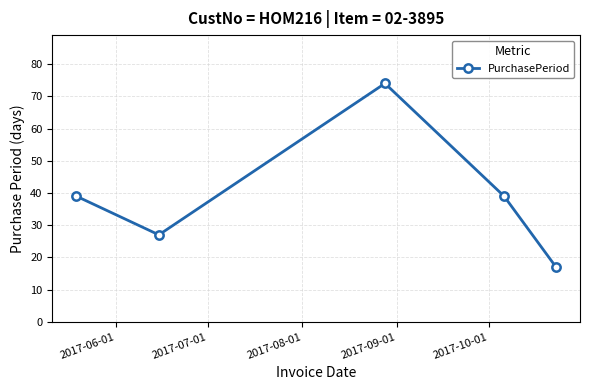

What is the minimum value shown in the chart?

17